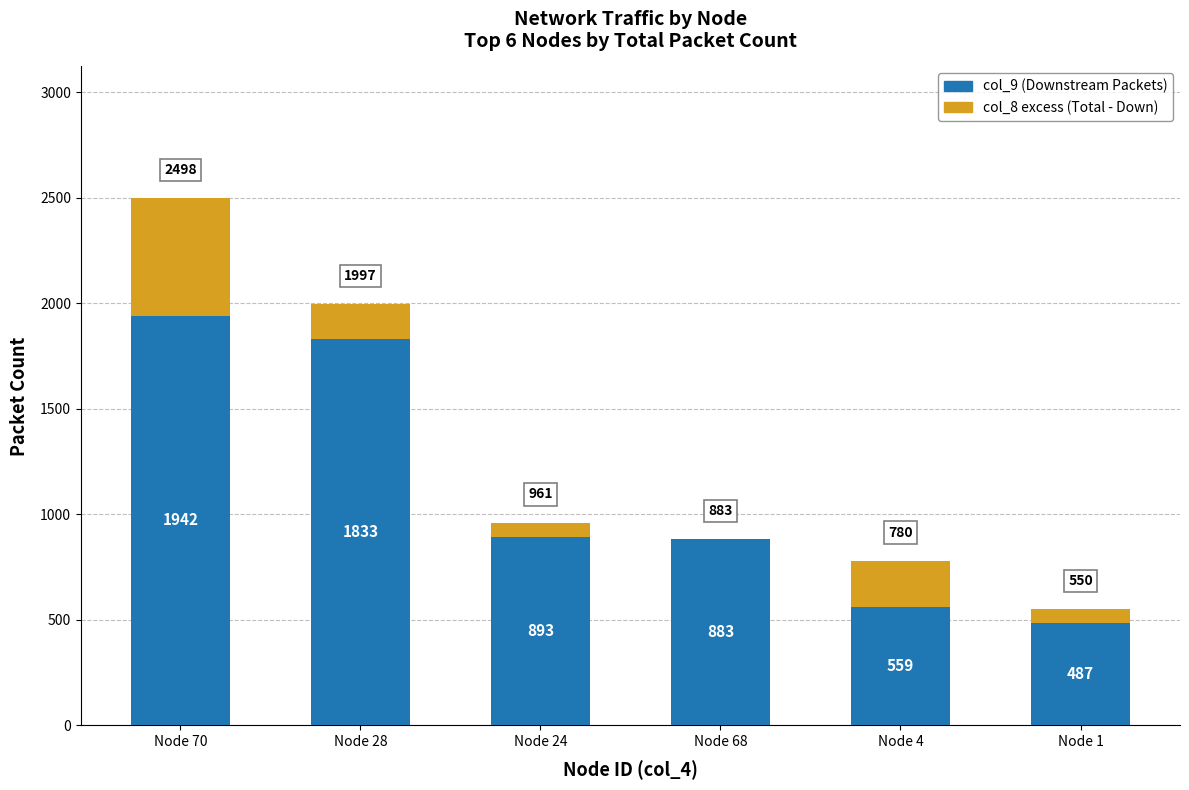

What are all the series names shown in the legend?

col_9 (Downstream Packets), col_8 excess (Total - Down)